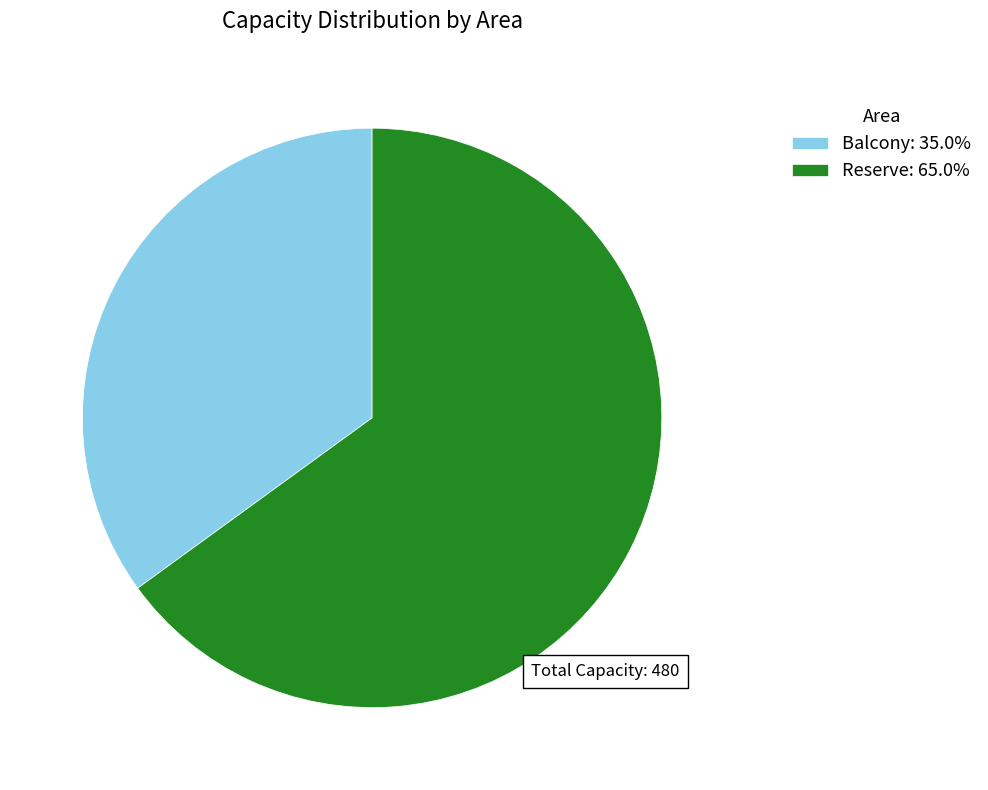

Which slice is the smallest?

Balcony